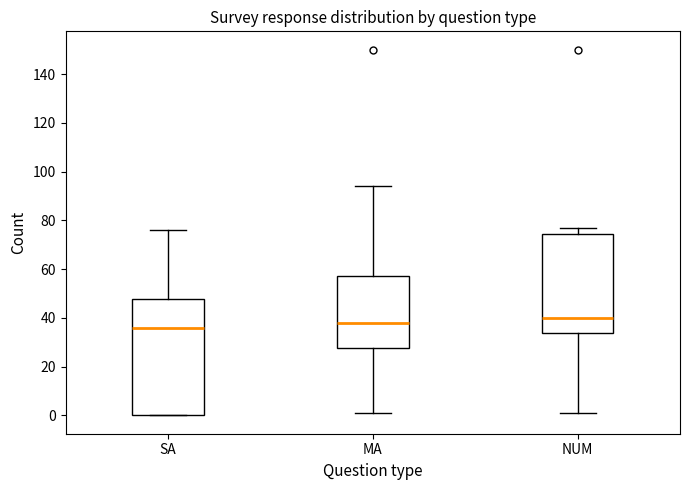

Reading left to right, read every box against the y-axis: the position of its median line, the range the box covers, and the ends of its whiskers. The values are not printed on the chart, so give them approximately, as read against the axis.

SA: median 36, box 0 to 48, whiskers 0 to 76
MA: median 38, box 28 to 58, whiskers 2 to 94
NUM: median 40, box 34 to 74, whiskers 2 to 78